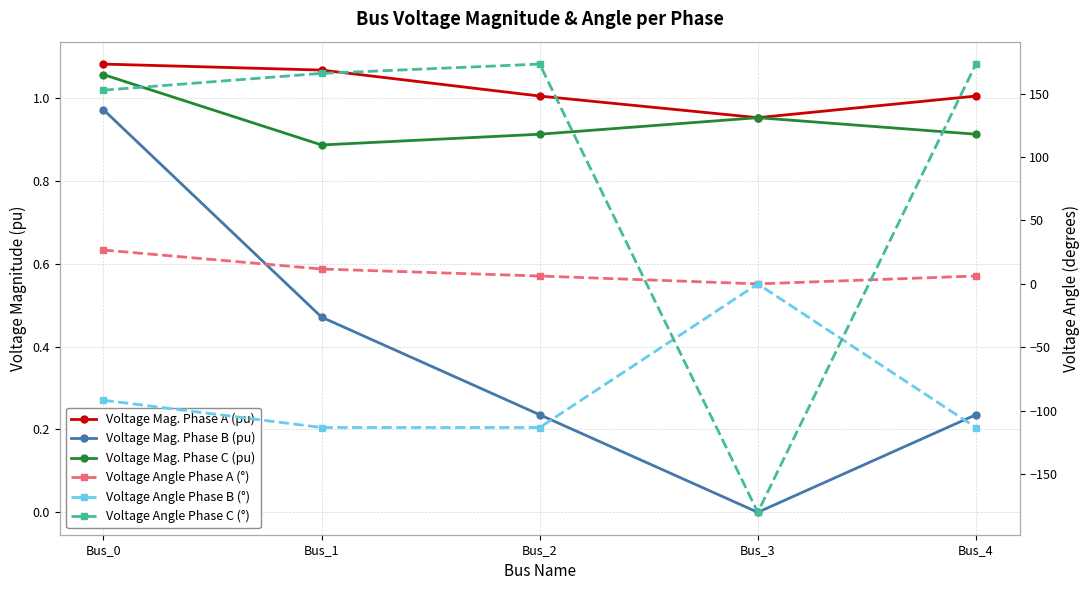

In Voltage Angle Phase C (°), how many points are lower than both neighbors (excluding endpoints)?

1